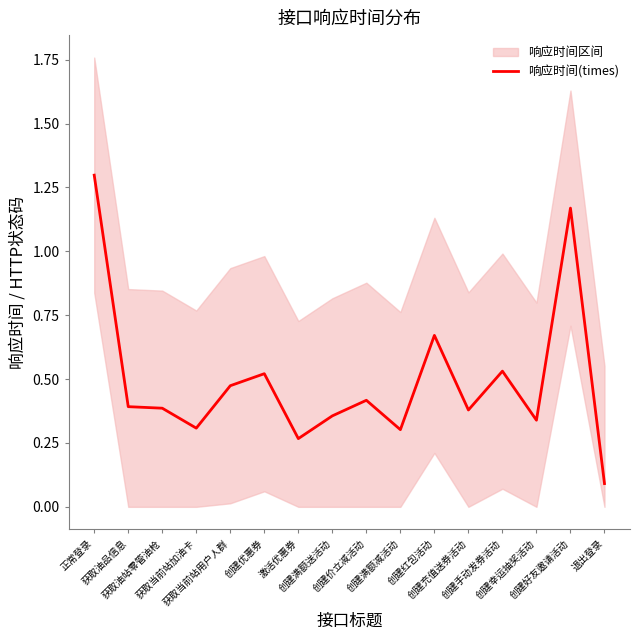

Does the chart have visible grid lines?

No